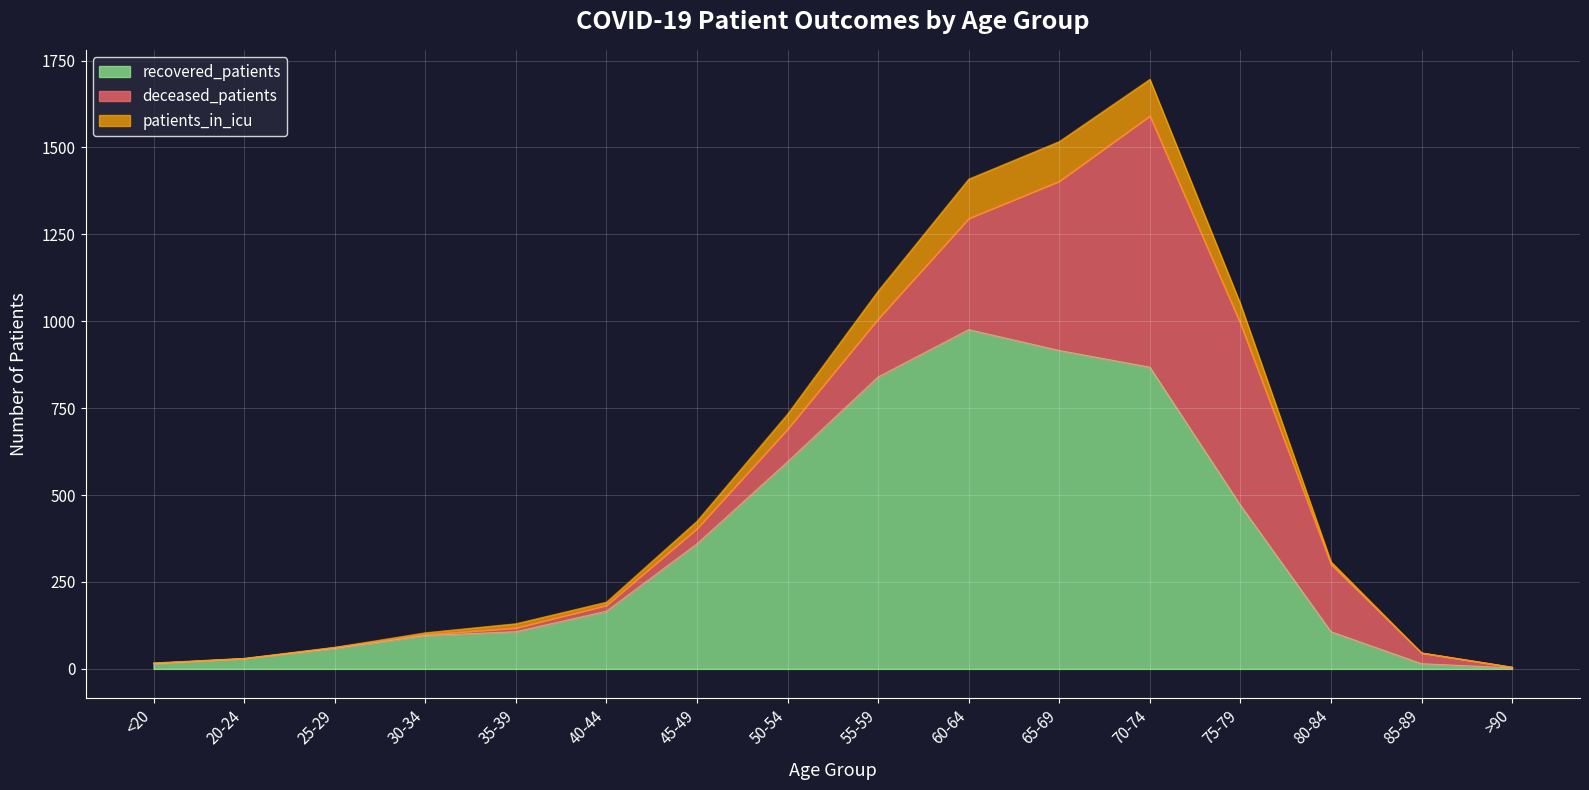

Does the chart display data point markers on the line(s)?

No